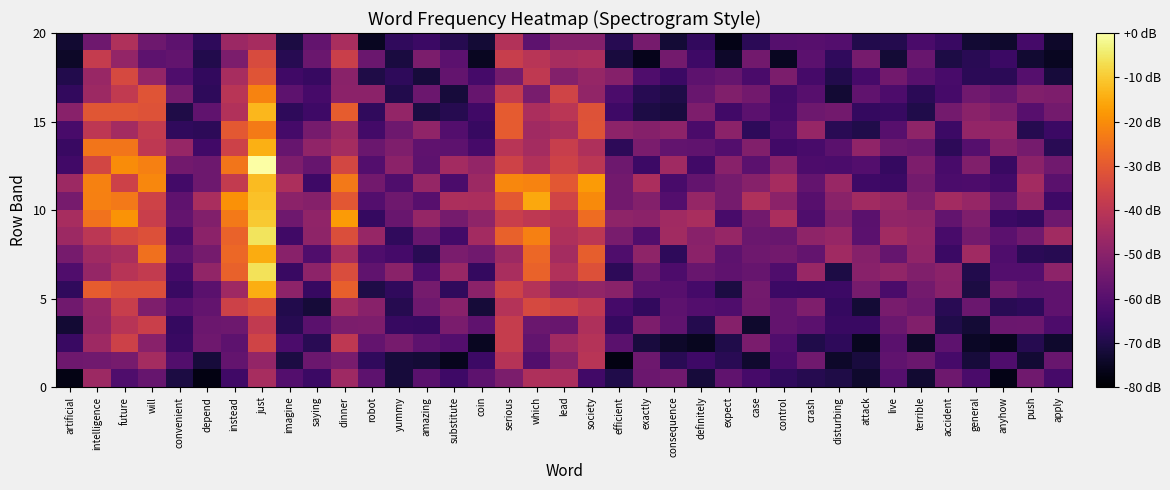

Reading right to left, extract all data points from this chart.

row_0: apply=-63.1	push=-54.9	anyhow=-76.8	general=-62.4	accident=-55.1	terrible=-72.9	live=-60.0	attack=-73.5	disturbing=-70.2	crash=-68.9	control=-66.9	case=-62.8	expect=-58.1	definitely=-71.7	consequence=-54.9	exactly=-55.8	efficient=-69.8	society=-64.0	lead=-43.4	which=-42.7	serious=-52.7	coin=-58.7	substitute=-64.4	amazing=-59.3	yummy=-71.6	robot=-58.5	dinner=-45.7	saying=-65.2	imagine=-60.4	just=-44.0	instead=-64.1	depend=-77.4	convenient=-70.9	will=-56.7	future=-61.3	intelligence=-46.1	artificial=-77.2
row_1: apply=-56.6	push=-72.6	anyhow=-61.3	general=-71.6	accident=-63.1	terrible=-56.0	live=-58.0	attack=-71.4	disturbing=-73.9	crash=-55.0	control=-62.5	case=-73.3	expect=-68.2	definitely=-64.4	consequence=-68.4	exactly=-55.6	efficient=-77.2	society=-40.6	lead=-50.5	which=-60.9	serious=-41.0	coin=-64.9	substitute=-75.6	amazing=-72.5	yummy=-71.7	robot=-66.9	dinner=-53.2	saying=-55.7	imagine=-70.8	just=-47.9	instead=-57.3	depend=-71.7	convenient=-60.6	will=-44.5	future=-53.6	intelligence=-54.7	artificial=-55.2
row_2: apply=-73.6	push=-68.8	anyhow=-75.8	general=-74.6	accident=-58.6	terrible=-74.1	live=-59.1	attack=-75.3	disturbing=-67.3	crash=-70.0	control=-61.1	case=-53.1	expect=-69.7	definitely=-75.5	consequence=-74.0	exactly=-71.5	efficient=-59.3	society=-41.4	lead=-45.5	which=-57.8	serious=-37.6	coin=-75.2	substitute=-60.5	amazing=-58.5	yummy=-53.5	robot=-57.4	dinner=-39.1	saying=-68.2	imagine=-62.1	just=-35.5	instead=-58.5	depend=-55.1	convenient=-65.5	will=-50.1	future=-36.1	intelligence=-45.9	artificial=-65.4
row_3: apply=-61.7	push=-55.8	anyhow=-56.2	general=-72.3	accident=-69.8	terrible=-51.5	live=-55.9	attack=-65.4	disturbing=-65.5	crash=-59.0	control=-57.2	case=-73.7	expect=-50.9	definitely=-69.1	consequence=-58.0	exactly=-52.5	efficient=-65.9	society=-42.7	lead=-56.5	which=-56.1	serious=-37.6	coin=-58.4	substitute=-53.0	amazing=-66.2	yummy=-65.7	robot=-52.4	dinner=-52.7	saying=-59.3	imagine=-68.7	just=-38.4	instead=-55.4	depend=-55.7	convenient=-66.0	will=-36.7	future=-40.8	intelligence=-48.0	artificial=-72.7
row_4: apply=-58.3	push=-67.2	anyhow=-68.4	general=-56.0	accident=-68.3	terrible=-55.4	live=-53.3	attack=-72.4	disturbing=-66.1	crash=-52.1	control=-57.3	case=-54.6	expect=-61.5	definitely=-60.5	consequence=-58.7	exactly=-66.8	efficient=-63.2	society=-39.3	lead=-35.7	which=-34.0	serious=-41.5	coin=-72.1	substitute=-50.2	amazing=-55.1	yummy=-69.0	robot=-50.2	dinner=-45.1	saying=-72.0	imagine=-69.5	just=-32.8	instead=-36.0	depend=-57.3	convenient=-59.9	will=-52.1	future=-37.3	intelligence=-47.5	artificial=-55.0
row_5: apply=-58.2	push=-58.5	anyhow=-54.7	general=-70.9	accident=-50.1	terrible=-54.4	live=-62.2	attack=-53.7	disturbing=-64.9	crash=-65.0	control=-65.0	case=-54.3	expect=-70.8	definitely=-63.2	consequence=-59.7	exactly=-59.7	efficient=-49.9	society=-48.2	lead=-49.5	which=-41.3	serious=-35.8	coin=-49.4	substitute=-66.9	amazing=-54.0	yummy=-66.9	robot=-70.1	dinner=-28.6	saying=-65.7	imagine=-49.1	just=-14.5	instead=-45.9	depend=-59.3	convenient=-65.4	will=-32.5	future=-32.5	intelligence=-29.1	artificial=-66.9
row_6: apply=-49.3	push=-60.5	anyhow=-60.5	general=-69.6	accident=-49.4	terrible=-51.6	live=-48.4	attack=-50.0	disturbing=-70.4	crash=-47.0	control=-61.5	case=-56.6	expect=-58.4	definitely=-56.3	consequence=-61.7	exactly=-55.9	efficient=-67.7	society=-32.0	lead=-42.0	which=-27.9	serious=-43.7	coin=-66.4	substitute=-46.9	amazing=-62.1	yummy=-49.8	robot=-57.9	dinner=-32.9	saying=-49.2	imagine=-65.3	just=-6.0	instead=-28.2	depend=-48.2	convenient=-63.0	will=-38.4	future=-40.7	intelligence=-47.5	artificial=-61.2
row_7: apply=-68.6	push=-68.0	anyhow=-61.5	general=-45.5	accident=-65.2	terrible=-48.5	live=-57.0	attack=-50.8	disturbing=-45.6	crash=-57.4	control=-54.4	case=-55.3	expect=-58.5	definitely=-49.4	consequence=-67.2	exactly=-48.9	efficient=-61.3	society=-28.9	lead=-44.4	which=-27.1	serious=-46.0	coin=-54.8	substitute=-52.9	amazing=-68.3	yummy=-63.3	robot=-61.3	dinner=-44.0	saying=-61.2	imagine=-50.0	just=-14.7	instead=-27.0	depend=-53.9	convenient=-58.5	will=-25.2	future=-43.6	intelligence=-45.5	artificial=-53.6
row_8: apply=-45.3	push=-55.0	anyhow=-59.0	general=-54.1	accident=-62.7	terrible=-48.1	live=-45.0	attack=-58.8	disturbing=-47.2	crash=-48.8	control=-56.5	case=-56.0	expect=-47.2	definitely=-50.2	consequence=-45.0	exactly=-61.2	efficient=-53.3	society=-40.0	lead=-42.8	which=-22.5	serious=-28.2	coin=-44.8	substitute=-63.7	amazing=-56.3	yummy=-67.1	robot=-47.4	dinner=-32.5	saying=-48.8	imagine=-64.3	just=-5.8	instead=-27.9	depend=-49.5	convenient=-62.2	will=-32.0	future=-34.2	intelligence=-39.8	artificial=-46.0
row_9: apply=-55.5	push=-66.3	anyhow=-65.2	general=-52.0	accident=-57.7	terrible=-49.0	live=-48.2	attack=-59.1	disturbing=-52.0	crash=-61.3	control=-43.4	case=-54.6	expect=-62.7	definitely=-43.5	consequence=-45.4	exactly=-49.6	efficient=-48.8	society=-26.1	lead=-41.0	which=-39.3	serious=-37.1	coin=-49.0	substitute=-53.8	amazing=-47.6	yummy=-56.5	robot=-66.2	dinner=-17.7	saying=-48.5	imagine=-55.1	just=-10.2	instead=-23.7	depend=-51.5	convenient=-57.4	will=-37.1	future=-18.9	intelligence=-24.9	artificial=-43.8
row_10: apply=-64.5	push=-47.7	anyhow=-57.1	general=-47.4	accident=-44.8	terrible=-52.0	live=-47.2	attack=-45.2	disturbing=-49.7	crash=-59.8	control=-49.5	case=-42.2	expect=-53.9	definitely=-47.7	consequence=-60.4	exactly=-51.1	efficient=-54.5	society=-20.5	lead=-35.5	which=-15.6	serious=-30.3	coin=-43.2	substitute=-43.0	amazing=-59.8	yummy=-55.1	robot=-60.4	dinner=-30.5	saying=-50.8	imagine=-49.5	just=-11.4	instead=-19.1	depend=-43.6	convenient=-58.4	will=-35.9	future=-23.7	intelligence=-22.5	artificial=-53.6
row_11: apply=-59.2	push=-44.8	anyhow=-63.5	general=-61.8	accident=-62.2	terrible=-54.2	live=-65.2	attack=-64.6	disturbing=-46.9	crash=-57.5	control=-44.3	case=-50.4	expect=-54.0	definitely=-57.4	consequence=-62.6	exactly=-43.3	efficient=-54.6	society=-17.7	lead=-30.6	which=-21.8	serious=-21.0	coin=-46.1	substitute=-62.2	amazing=-47.5	yummy=-61.5	robot=-54.5	dinner=-23.5	saying=-64.5	imagine=-42.9	just=-12.3	instead=-38.2	depend=-55.6	convenient=-63.7	will=-21.2	future=-36.2	intelligence=-22.0	artificial=-46.1
row_12: apply=-54.9	push=-49.6	anyhow=-65.6	general=-51.7	accident=-62.6	terrible=-52.4	live=-66.1	attack=-60.4	disturbing=-61.9	crash=-61.6	control=-50.2	case=-58.8	expect=-50.1	definitely=-63.9	consequence=-45.4	exactly=-64.8	efficient=-55.4	society=-39.8	lead=-35.8	which=-41.9	serious=-35.7	coin=-48.0	substitute=-44.7	amazing=-58.6	yummy=-49.5	robot=-60.4	dinner=-34.4	saying=-56.7	imagine=-52.3	just=0.0	instead=-24.3	depend=-55.4	convenient=-54.6	will=-22.3	future=-20.3	intelligence=-35.0	artificial=-63.8
row_13: apply=-68.2	push=-53.9	anyhow=-50.7	general=-60.2	accident=-67.7	terrible=-56.4	live=-55.5	attack=-48.5	disturbing=-59.3	crash=-62.5	control=-64.0	case=-51.4	expect=-60.6	definitely=-58.0	consequence=-57.5	exactly=-52.8	efficient=-67.8	society=-42.6	lead=-37.3	which=-44.5	serious=-40.6	coin=-62.8	substitute=-58.7	amazing=-58.3	yummy=-52.1	robot=-56.2	dinner=-44.6	saying=-48.5	imagine=-56.8	just=-14.4	instead=-36.0	depend=-63.9	convenient=-47.3	will=-39.3	future=-24.2	intelligence=-24.4	artificial=-65.6
row_14: apply=-65.1	push=-69.0	anyhow=-47.8	general=-47.8	accident=-64.7	terrible=-49.0	live=-59.8	attack=-69.9	disturbing=-68.3	crash=-47.3	control=-61.5	case=-67.2	expect=-49.5	definitely=-62.4	consequence=-49.2	exactly=-50.8	efficient=-49.4	society=-31.4	lead=-43.6	which=-45.5	serious=-29.6	coin=-65.8	substitute=-60.4	amazing=-48.6	yummy=-55.4	robot=-63.6	dinner=-46.4	saying=-53.6	imagine=-63.3	just=-23.2	instead=-30.3	depend=-67.6	convenient=-67.0	will=-38.3	future=-45.0	intelligence=-39.6	artificial=-62.7
row_15: apply=-54.1	push=-59.7	anyhow=-52.2	general=-49.8	accident=-54.4	terrible=-69.8	live=-65.8	attack=-66.4	disturbing=-54.7	crash=-55.4	control=-63.3	case=-58.8	expect=-64.0	definitely=-52.3	consequence=-71.5	exactly=-70.4	efficient=-64.5	society=-31.9	lead=-40.0	which=-43.4	serious=-29.7	coin=-64.2	substitute=-69.0	amazing=-70.7	yummy=-48.0	robot=-67.2	dinner=-29.2	saying=-64.6	imagine=-67.3	just=-13.0	instead=-42.1	depend=-58.1	convenient=-70.1	will=-31.8	future=-30.9	intelligence=-30.9	artificial=-50.2
row_16: apply=-52.2	push=-51.6	anyhow=-56.9	general=-54.8	accident=-62.8	terrible=-68.0	live=-61.8	attack=-57.9	disturbing=-72.6	crash=-59.8	control=-63.7	case=-54.4	expect=-51.8	definitely=-56.5	consequence=-70.3	exactly=-68.5	efficient=-62.1	society=-48.2	lead=-35.6	which=-53.2	serious=-38.3	coin=-56.9	substitute=-71.8	amazing=-55.8	yummy=-69.6	robot=-49.6	dinner=-49.5	saying=-63.1	imagine=-58.7	just=-21.6	instead=-40.5	depend=-67.2	convenient=-53.9	will=-31.0	future=-38.4	intelligence=-46.2	artificial=-66.8
row_17: apply=-71.7	push=-60.3	anyhow=-68.0	general=-68.1	accident=-62.5	terrible=-59.4	live=-54.5	attack=-63.0	disturbing=-69.5	crash=-63.1	control=-52.7	case=-62.5	expect=-57.0	definitely=-58.6	consequence=-65.2	exactly=-61.3	efficient=-50.9	society=-47.6	lead=-51.1	which=-38.9	serious=-53.8	coin=-63.4	substitute=-57.3	amazing=-71.7	yummy=-67.2	robot=-70.2	dinner=-50.0	saying=-65.9	imagine=-64.3	just=-30.9	instead=-43.8	depend=-66.6	convenient=-61.3	will=-47.9	future=-33.8	intelligence=-47.1	artificial=-69.6
row_18: apply=-75.2	push=-72.9	anyhow=-65.2	general=-68.2	accident=-70.6	terrible=-56.4	live=-72.3	attack=-53.6	disturbing=-67.0	crash=-58.8	control=-75.2	case=-54.5	expect=-73.9	definitely=-64.5	consequence=-54.2	exactly=-76.0	efficient=-71.5	society=-43.2	lead=-43.8	which=-40.5	serious=-37.4	coin=-75.0	substitute=-59.0	amazing=-52.6	yummy=-71.1	robot=-56.1	dinner=-36.8	saying=-56.0	imagine=-68.5	just=-33.4	instead=-52.8	depend=-69.5	convenient=-57.6	will=-58.5	future=-48.0	intelligence=-38.0	artificial=-74.2
row_19: apply=-74.0	push=-63.2	anyhow=-73.6	general=-72.7	accident=-65.5	terrible=-62.2	live=-69.3	attack=-69.6	disturbing=-60.4	crash=-60.0	control=-60.0	case=-68.0	expect=-76.8	definitely=-66.6	consequence=-72.3	exactly=-53.5	efficient=-68.5	society=-51.2	lead=-51.1	which=-58.7	serious=-41.8	coin=-72.4	substitute=-69.0	amazing=-65.2	yummy=-67.0	robot=-75.1	dinner=-43.7	saying=-57.4	imagine=-70.9	just=-44.2	instead=-46.3	depend=-67.4	convenient=-58.6	will=-55.5	future=-42.3	intelligence=-55.2	artificial=-72.8